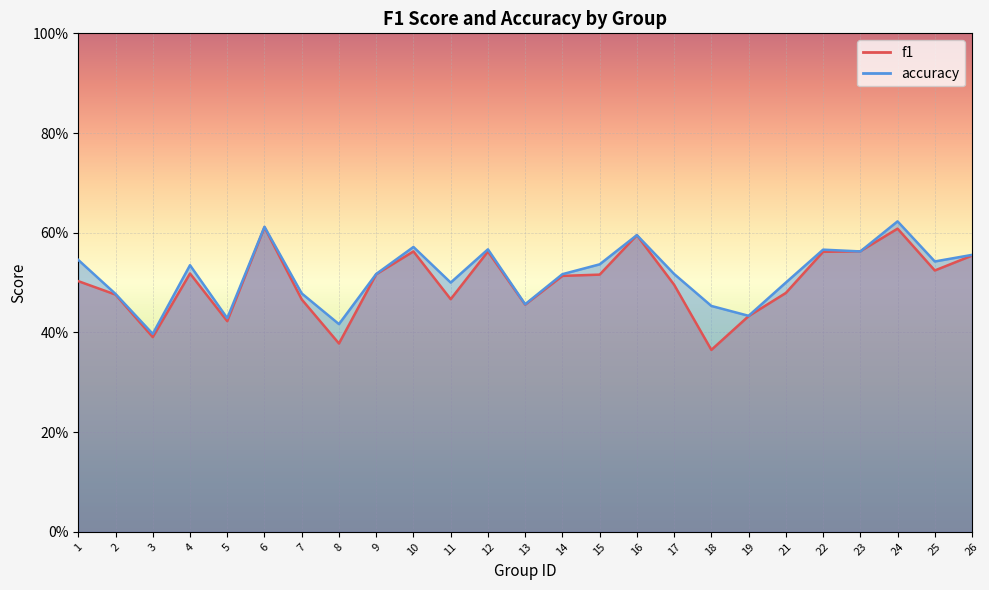

At 5, list the series in order from largest to smallest.

accuracy, f1